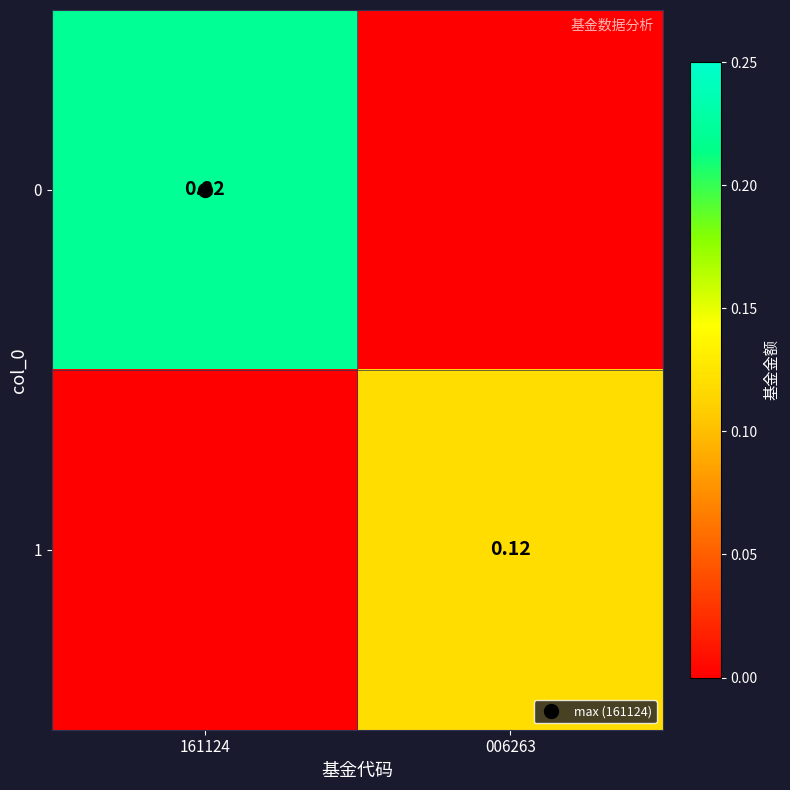

The value of 1 at 161124 is 0.0. True or false?

True